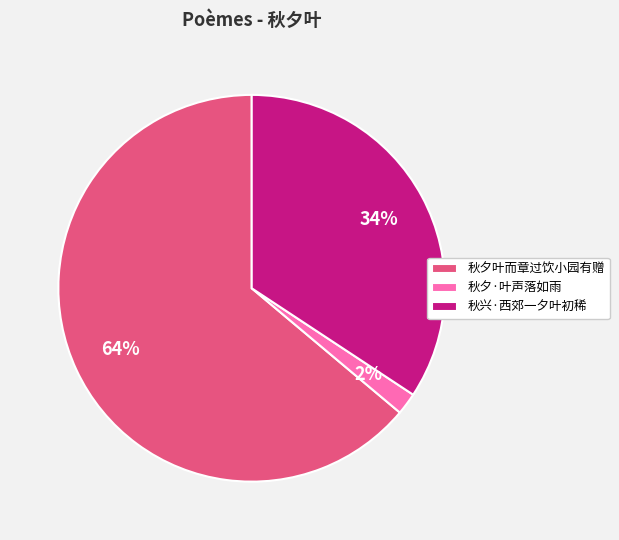

To the nearest percent, what is the combined percentage of 秋夕·叶声落如雨 and 秋夕叶而章过饮小园有赠?

66%